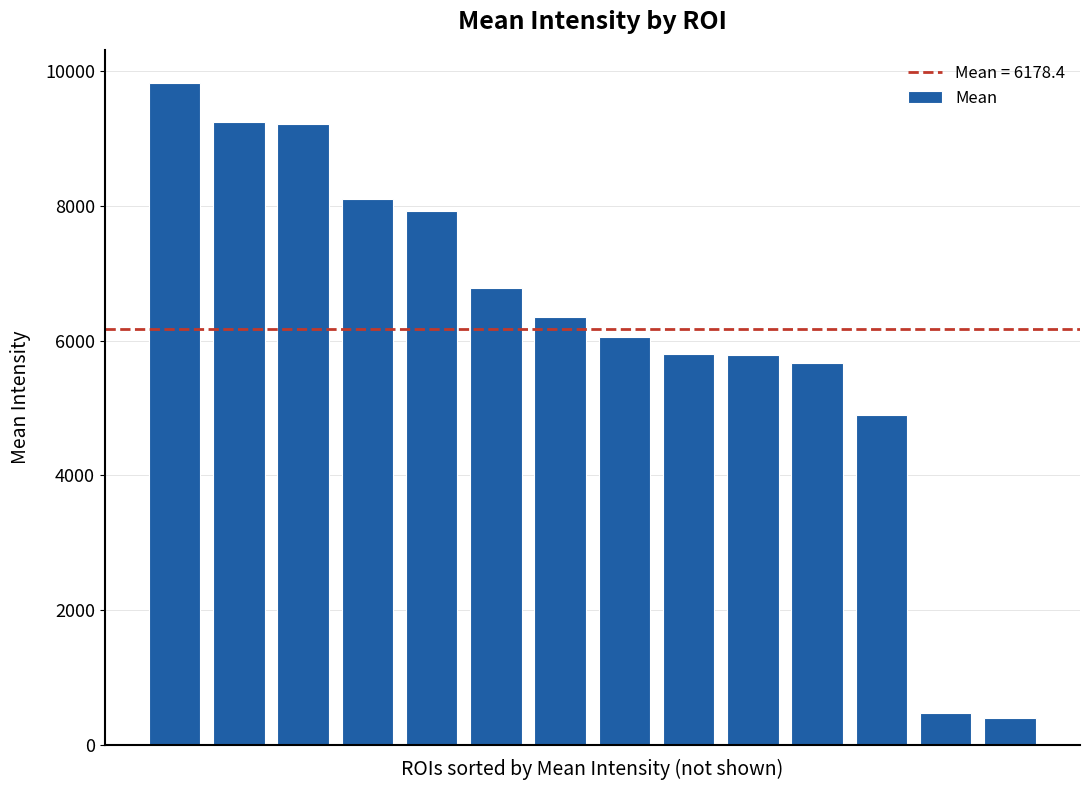

What is the smallest value displayed?

401.1